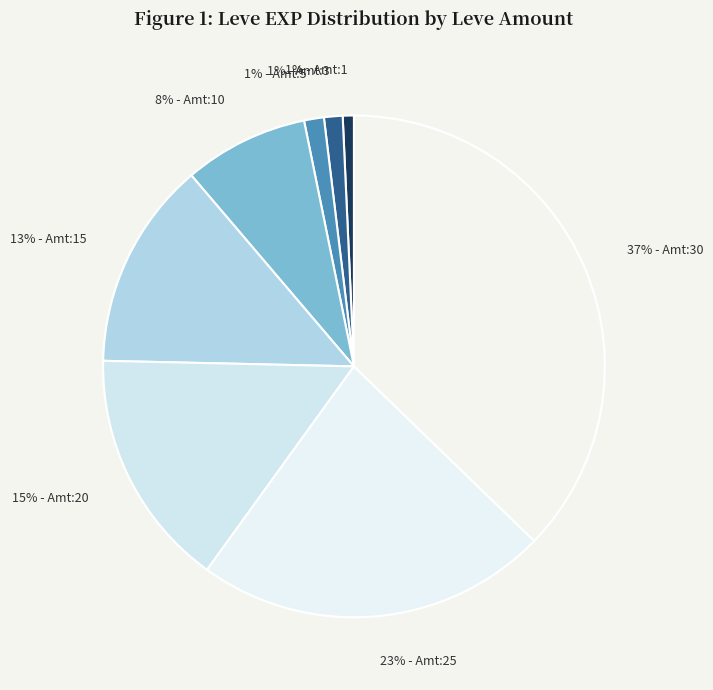

How many segments does this pie chart have?

8